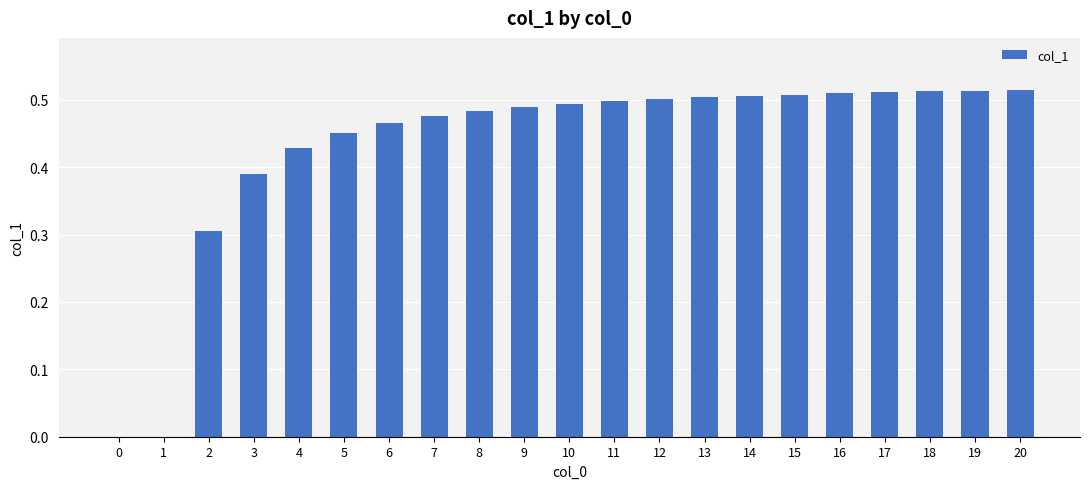

What is the change in value from 1 to 9?

+0.5